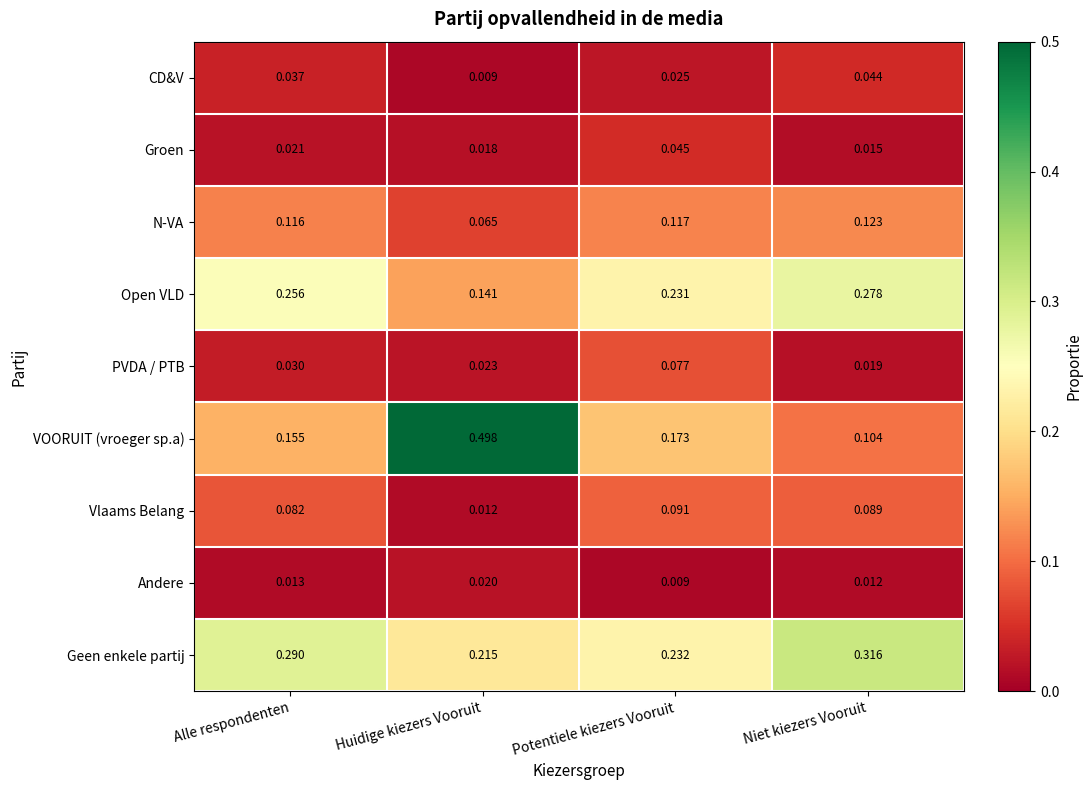

Where is Groen nearest to the value 0?

Niet kiezers Vooruit